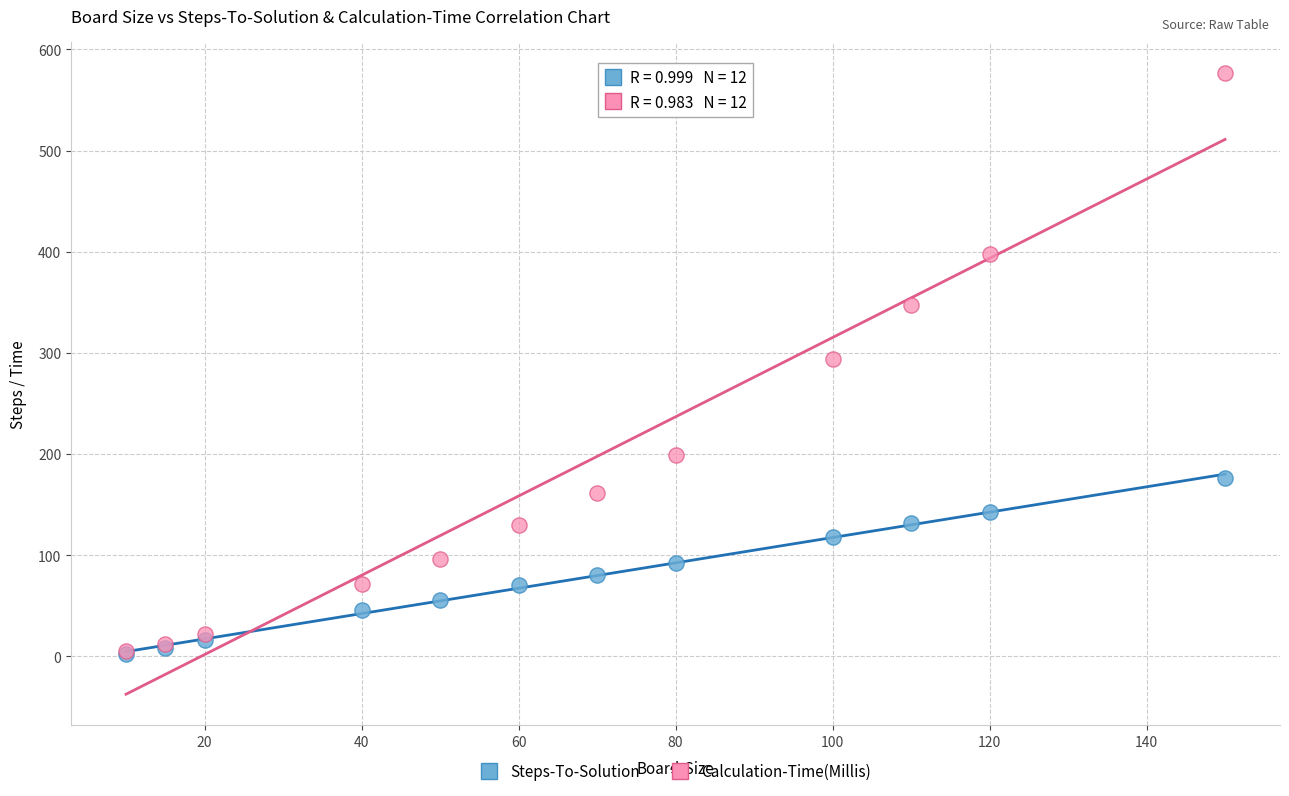

What are all the series names shown in the legend?

Steps-To-Solution, Calculation-Time(Millis)